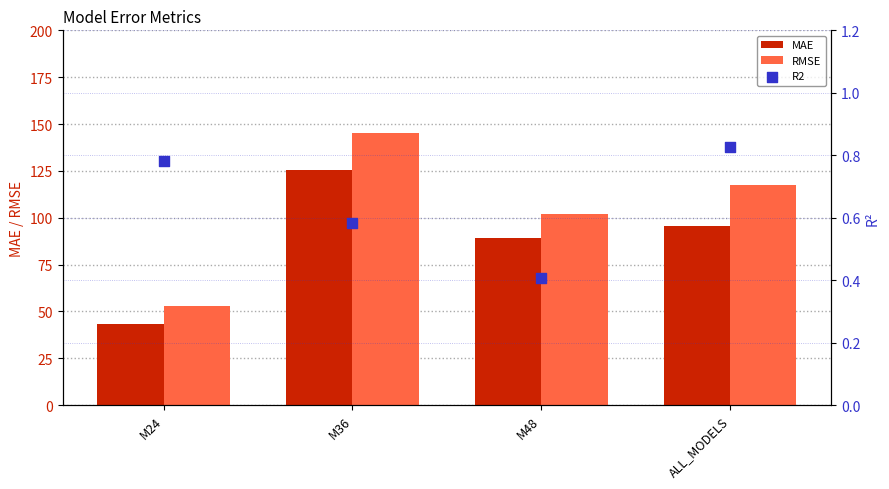

Which series reaches the minimum Y coordinate?

R2